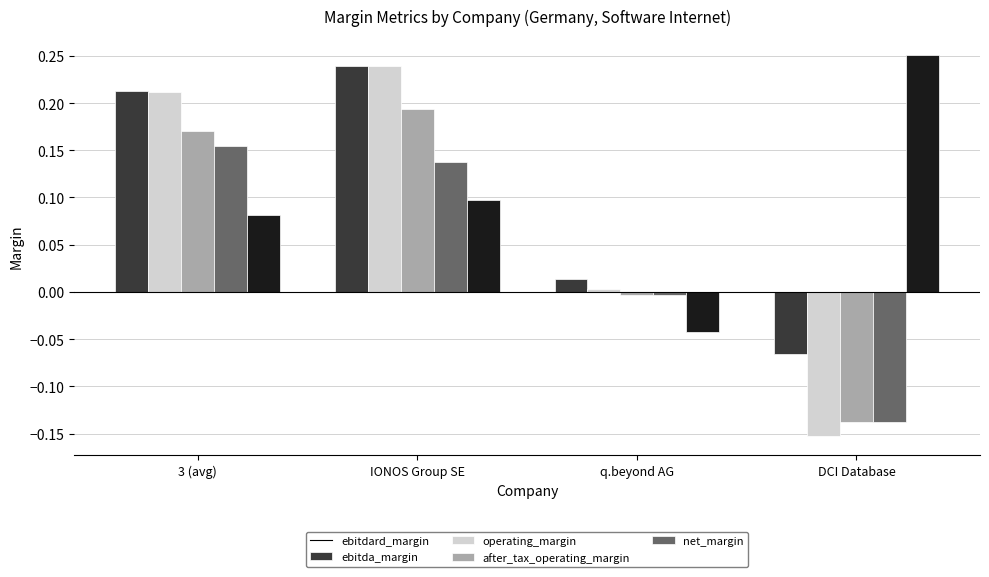

What are all the series names shown in the legend?

ebitdard_margin, ebitda_margin, operating_margin, after_tax_operating_margin, net_margin